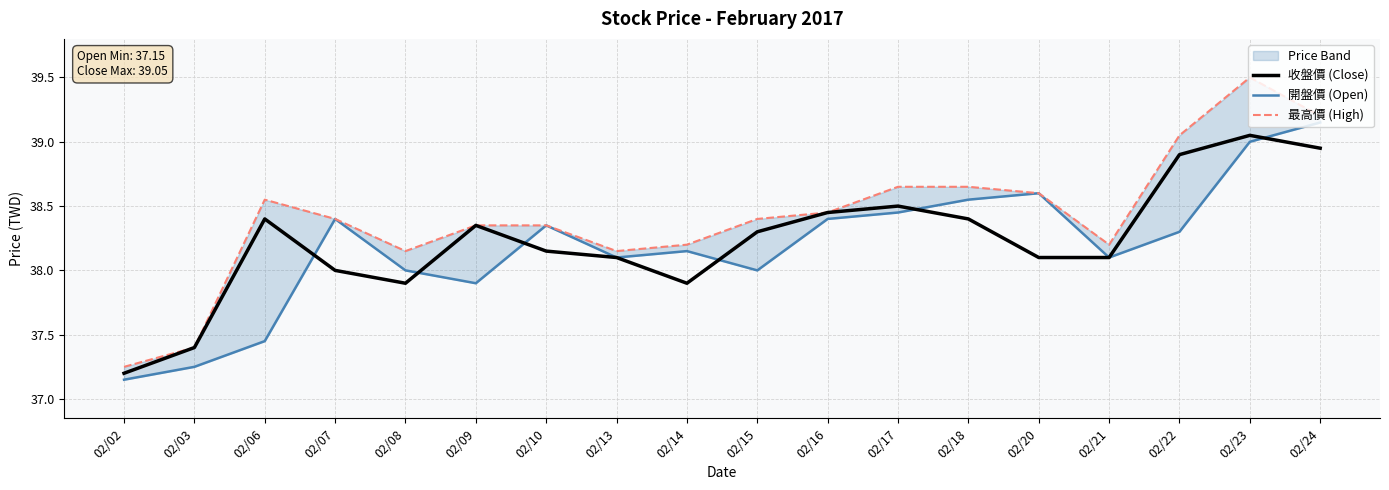

Reading left to right, transcribe all the data shown in this chart.

收盤價 (Close): 37.2	37.4	38.4	38.0	37.9	38.4	38.1	38.1	37.9	38.3	38.5	38.5	38.4	38.1	38.1	38.9	39.0	39.0
開盤價 (Open): 37.1	37.2	37.5	38.4	38.0	37.9	38.4	38.1	38.1	38.0	38.4	38.5	38.5	38.6	38.1	38.3	39.0	39.1
最高價 (High): 37.2	37.4	38.5	38.4	38.1	38.4	38.4	38.1	38.2	38.4	38.5	38.6	38.6	38.6	38.2	39.0	39.5	39.2